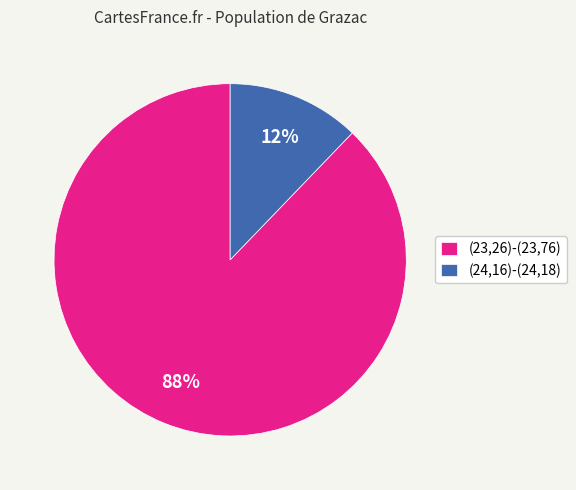

Which has a higher value, (23,26)-(23,76) or (24,16)-(24,18)?

(23,26)-(23,76)